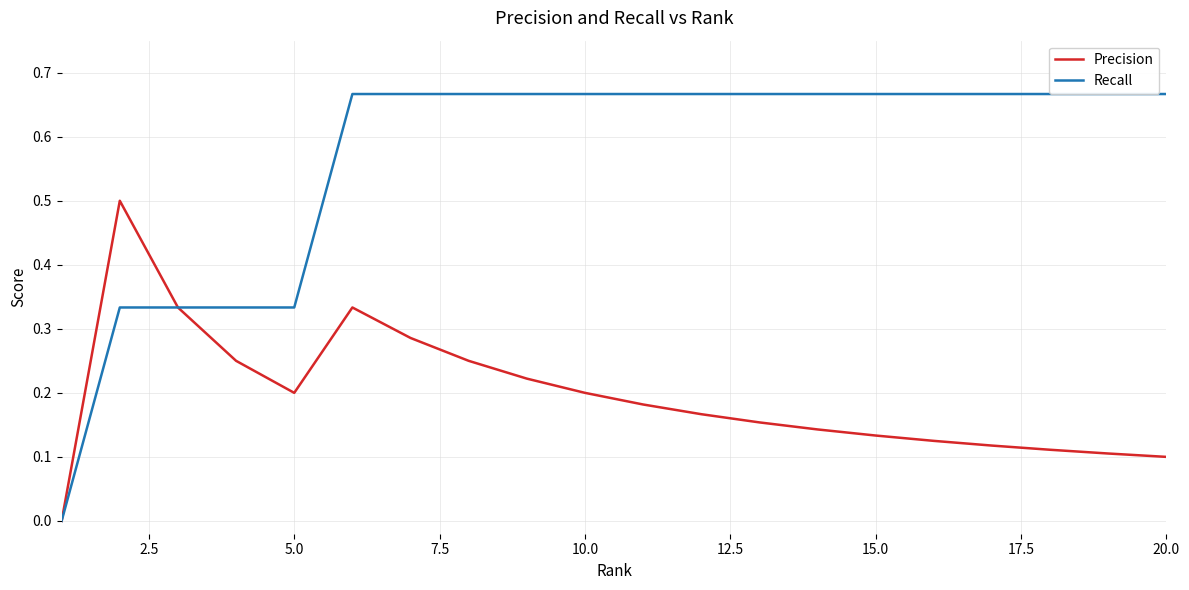

List the series in order of their peak value, lowest first.

Precision, Recall